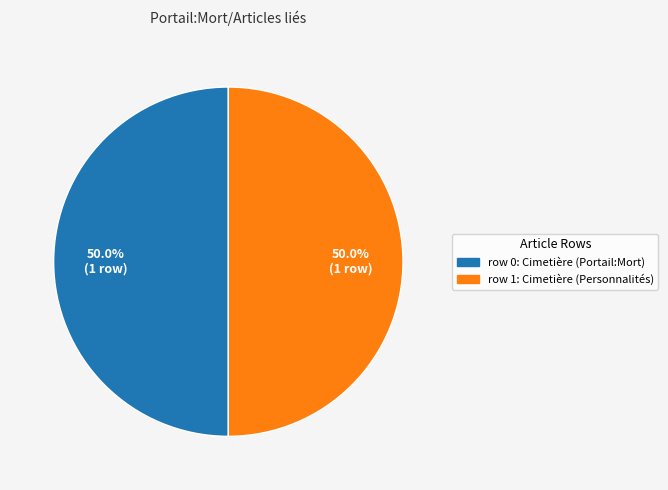

What percentage is NOT represented by row 1: Cimetière (Personnalités)?

50.0%